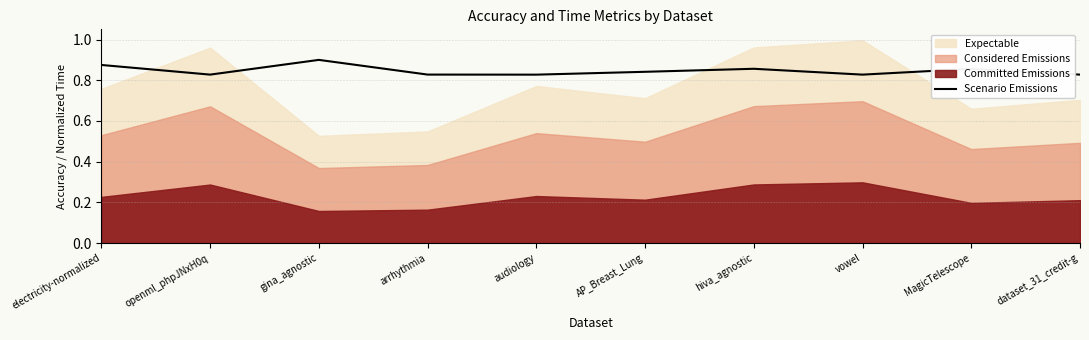

At which label does Scenario Emissions reach its peak?

gina_agnostic